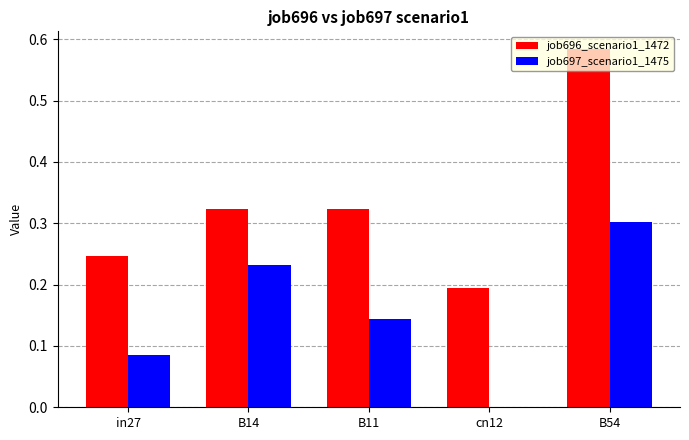

How many groups of bars are there?

5